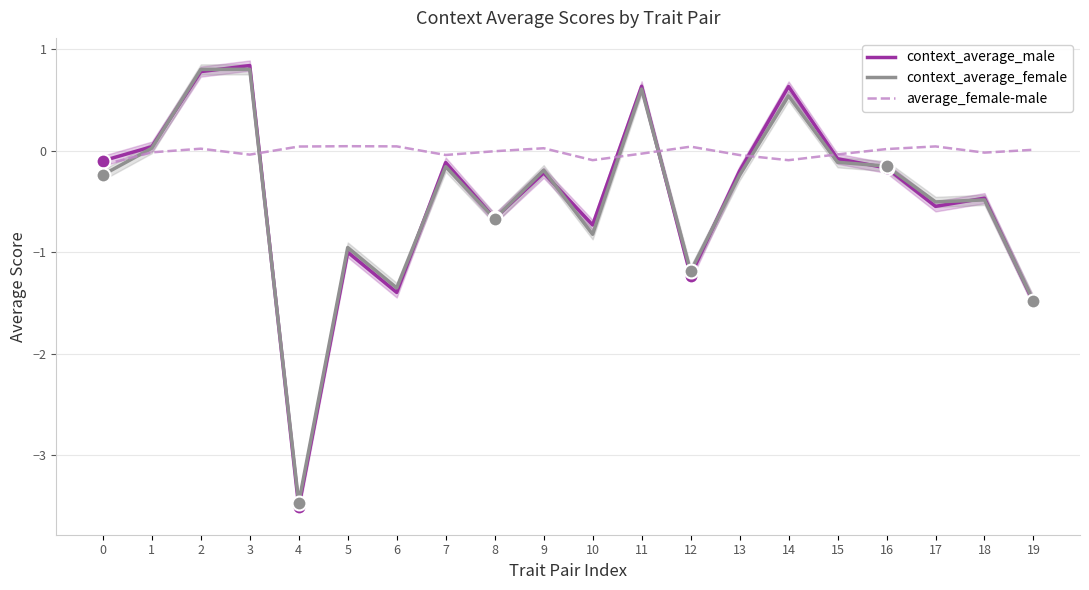

At which category is the sum across all series the highest?

3